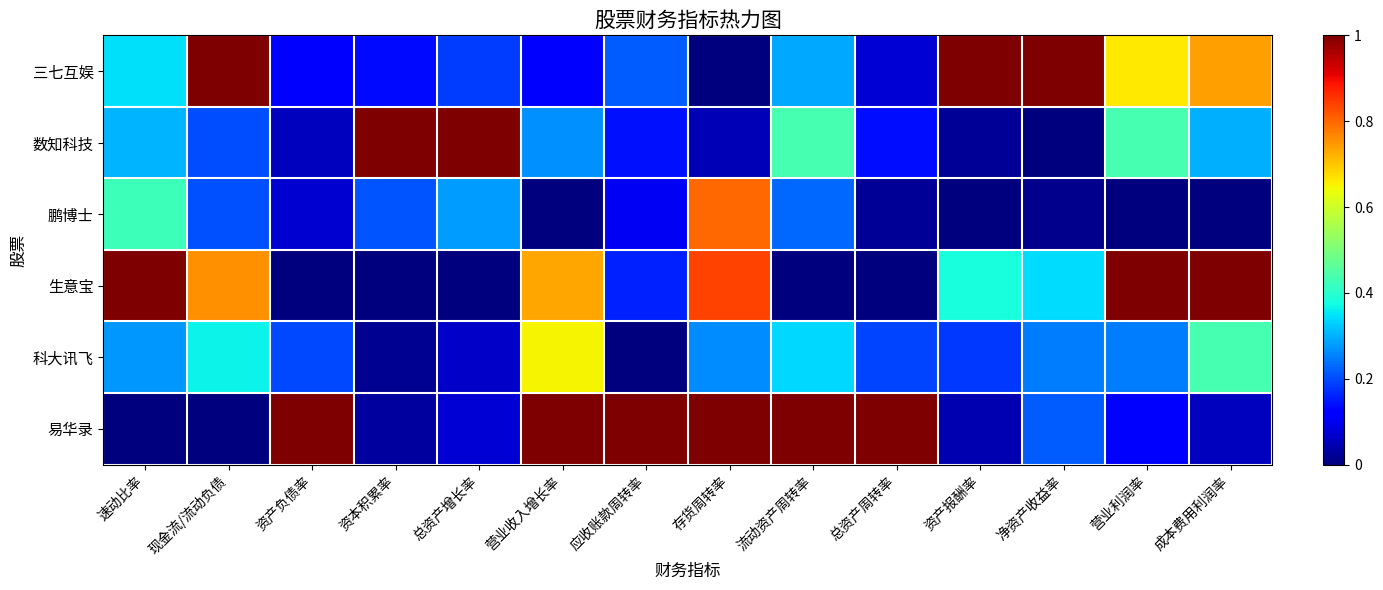

At which category is the sum across all series the highest?

存货周转率